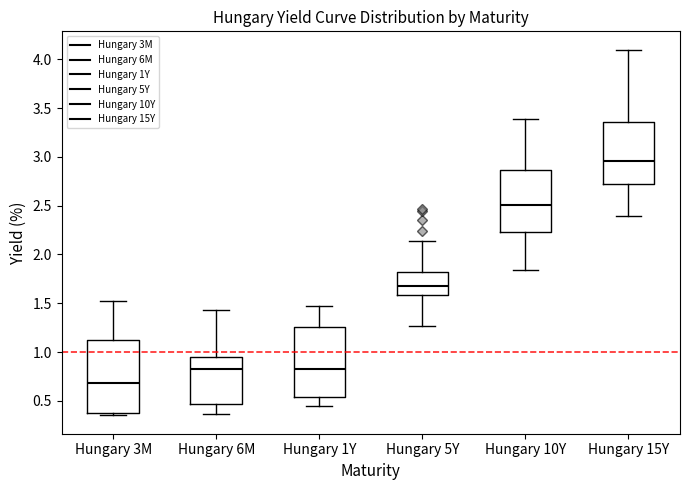

Where is the upper edge of the box for Hungary 3M on the y-axis? The values are not printed on the chart, so give them approximately, as read against the axis.

1.15